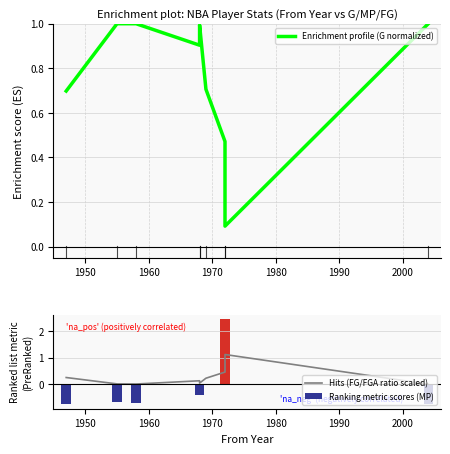

The Hits (FG/FGA ratio scaled) series shows 0.3 at 1990. True or false?

False